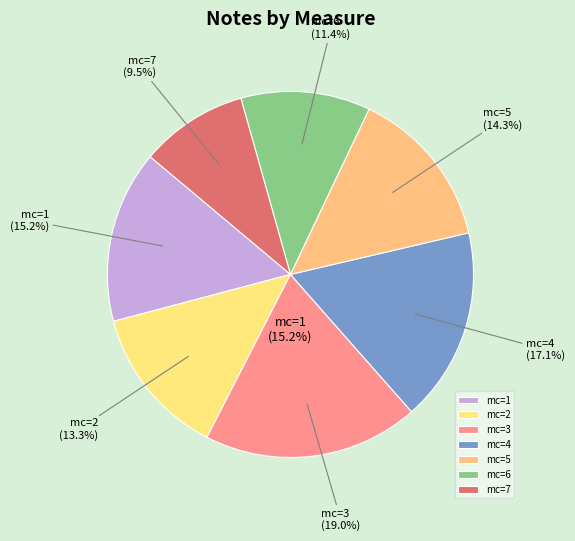

Do mc=4 and mc=6 together represent more than half of the pie?

No